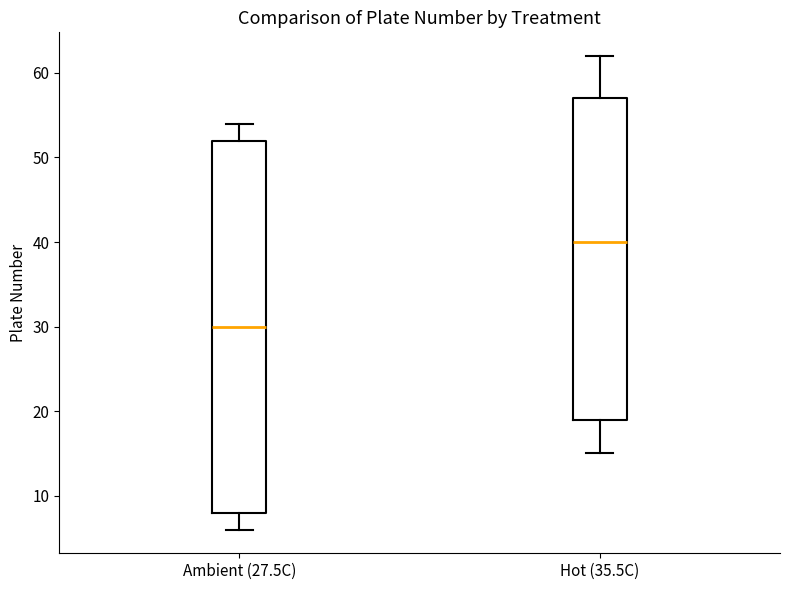

Reading left to right, transcribe this box plot: for each box, give where its median line is, the range the box spans, and where its two whiskers end, as read against the y-axis. The values are not printed on the chart, so give them approximately, as read against the axis.

Ambient (27.5C): median 30, box 8 to 52, whiskers 6 to 54
Hot (35.5C): median 40, box 19 to 57, whiskers 15 to 62